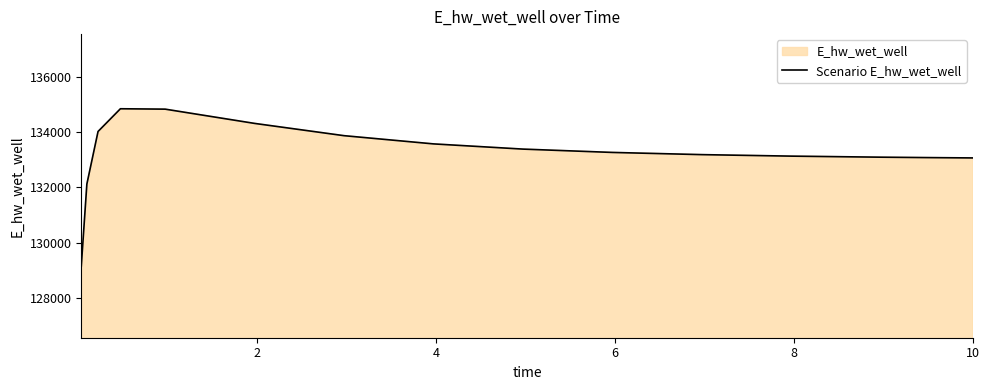

What is the difference between the maximum and minimum values?

5689.0